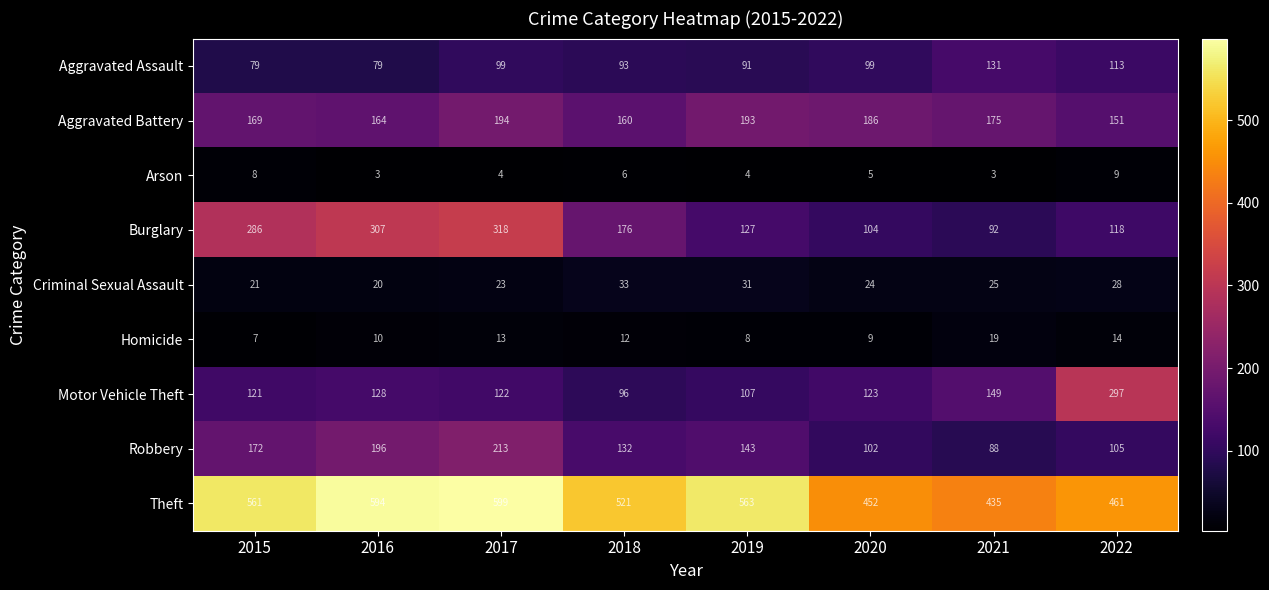

What is the approximate value of Aggravated Assault at 2018, to the nearest 5?

95